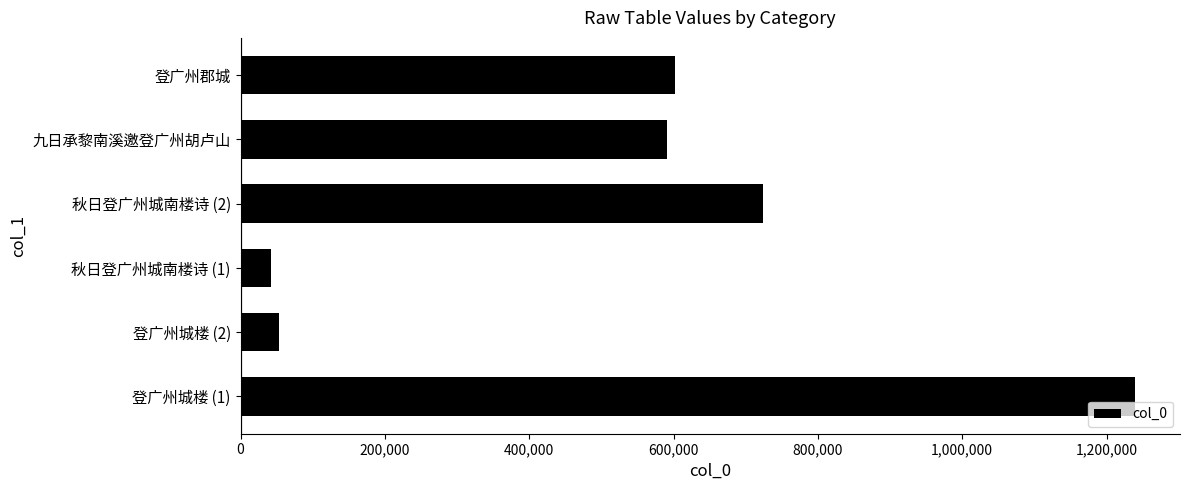

What is the sum of all values?

3251463